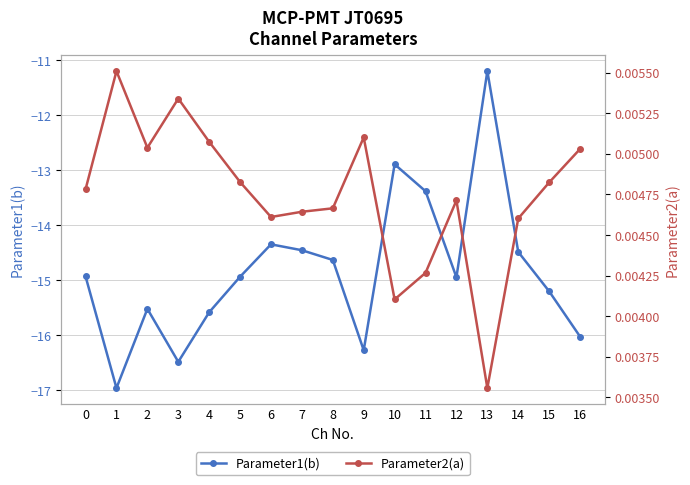

What is the maximum value for Parameter1(b)?

-11.2